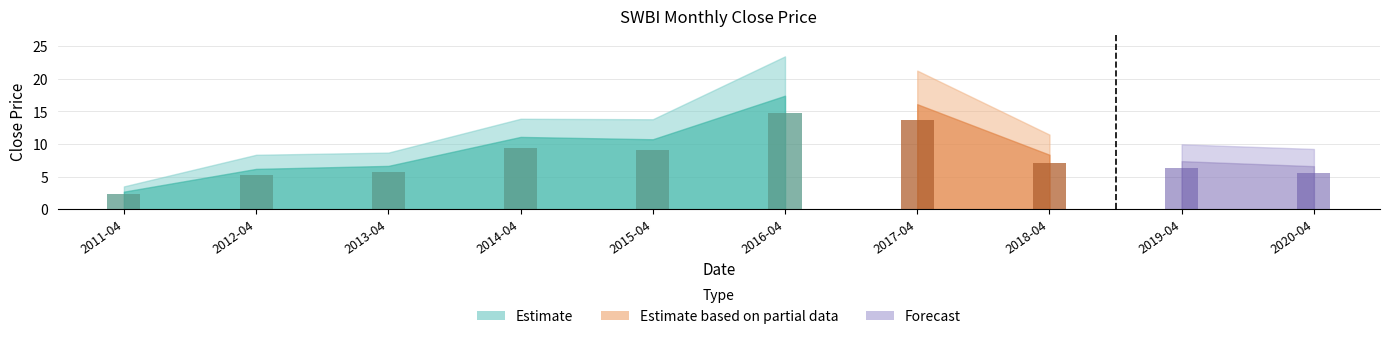

Which label corresponds to the largest value in the chart?

2016-04